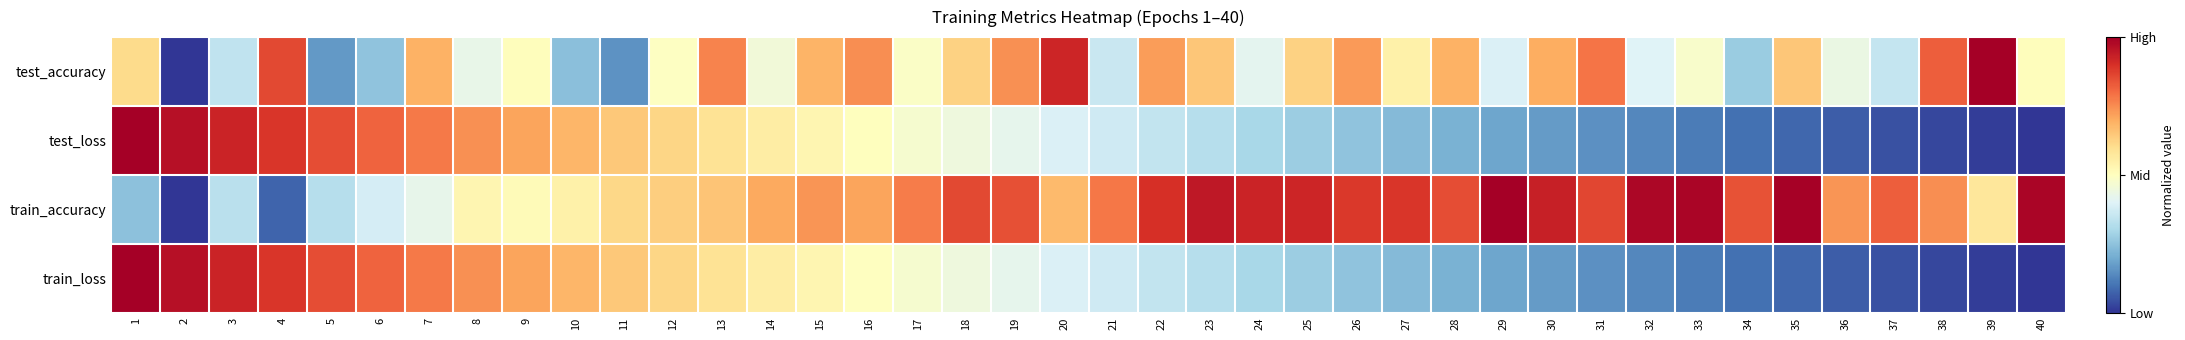

What is the total value across all series at 19?

2.4